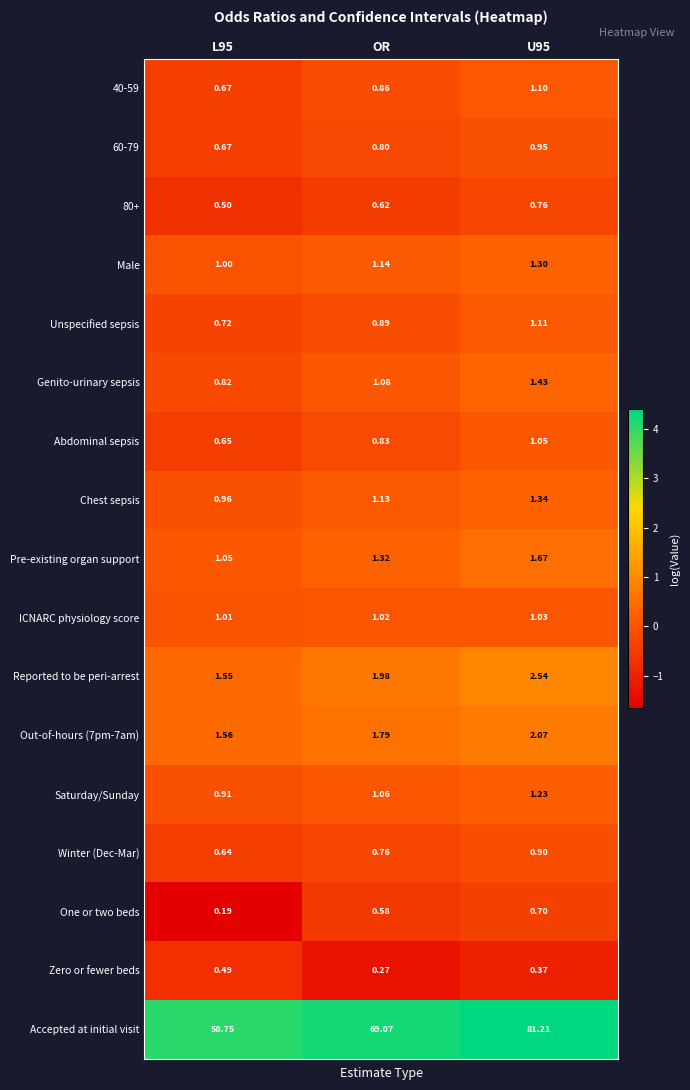

Which series has the largest range (max minus min)?

Accepted at initial visit